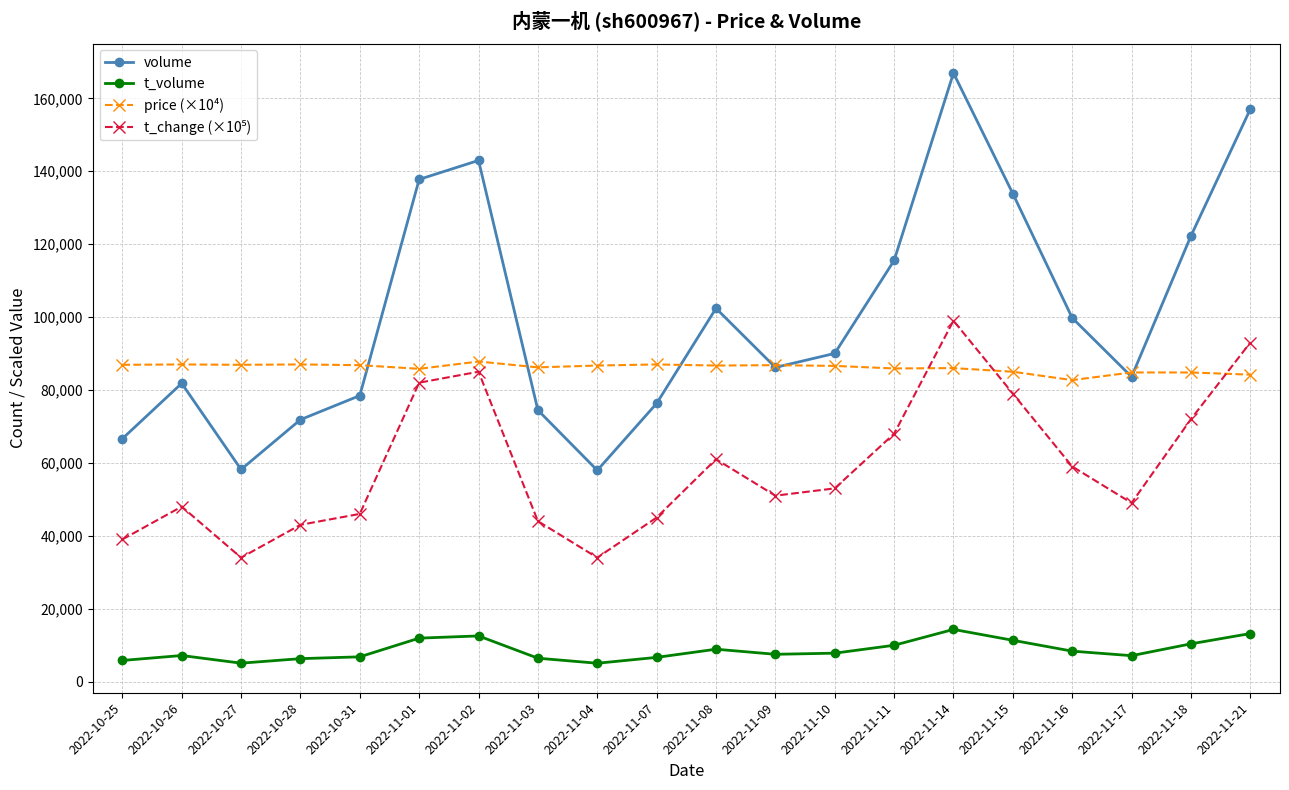

True or false: t_volume and volume cross at least once.

False